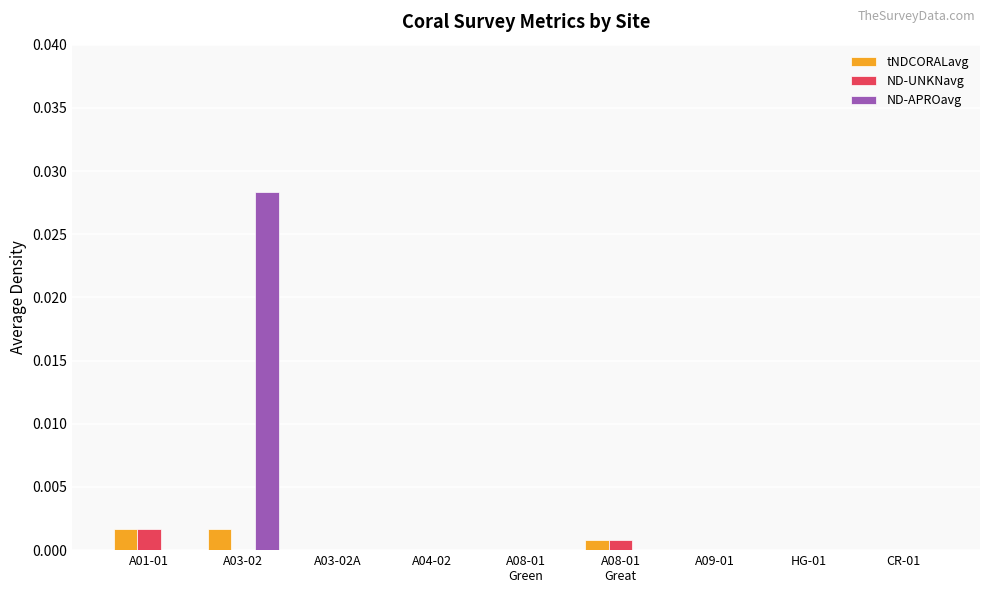

The tNDCORALavg series shows 0.0 at A01-01. True or false?

True